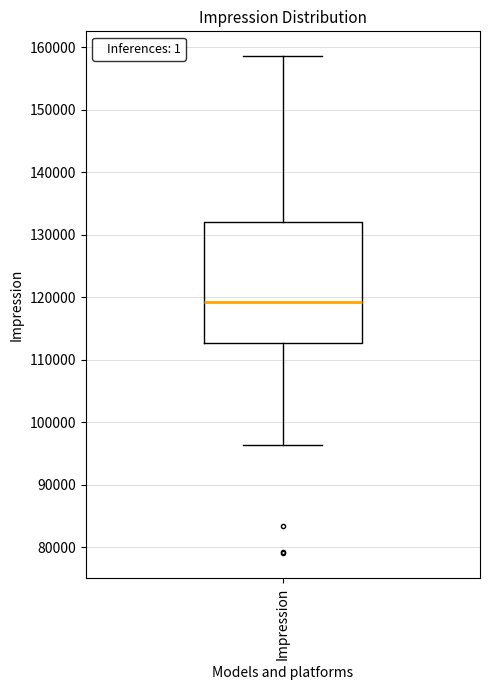

Where is the upper edge of the box for Impression on the y-axis? The values are not printed on the chart, so give them approximately, as read against the axis.

132000